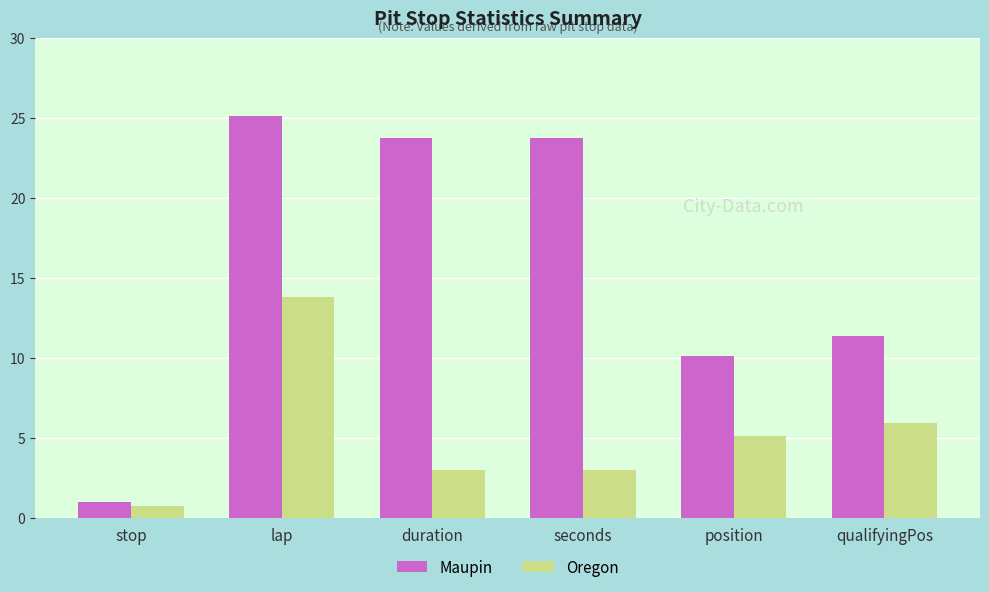

Where does the Maupin series first go above 23?

lap